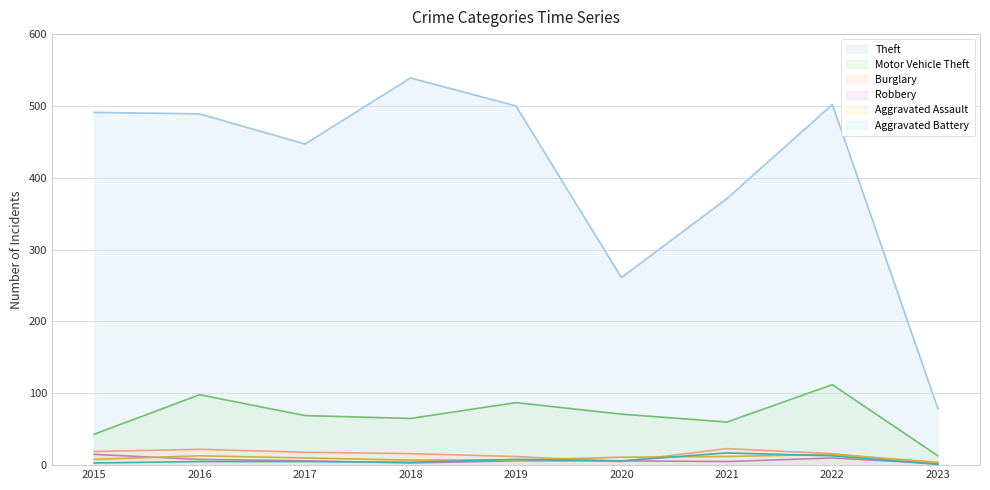

What is the sum of all Robbery values?

61